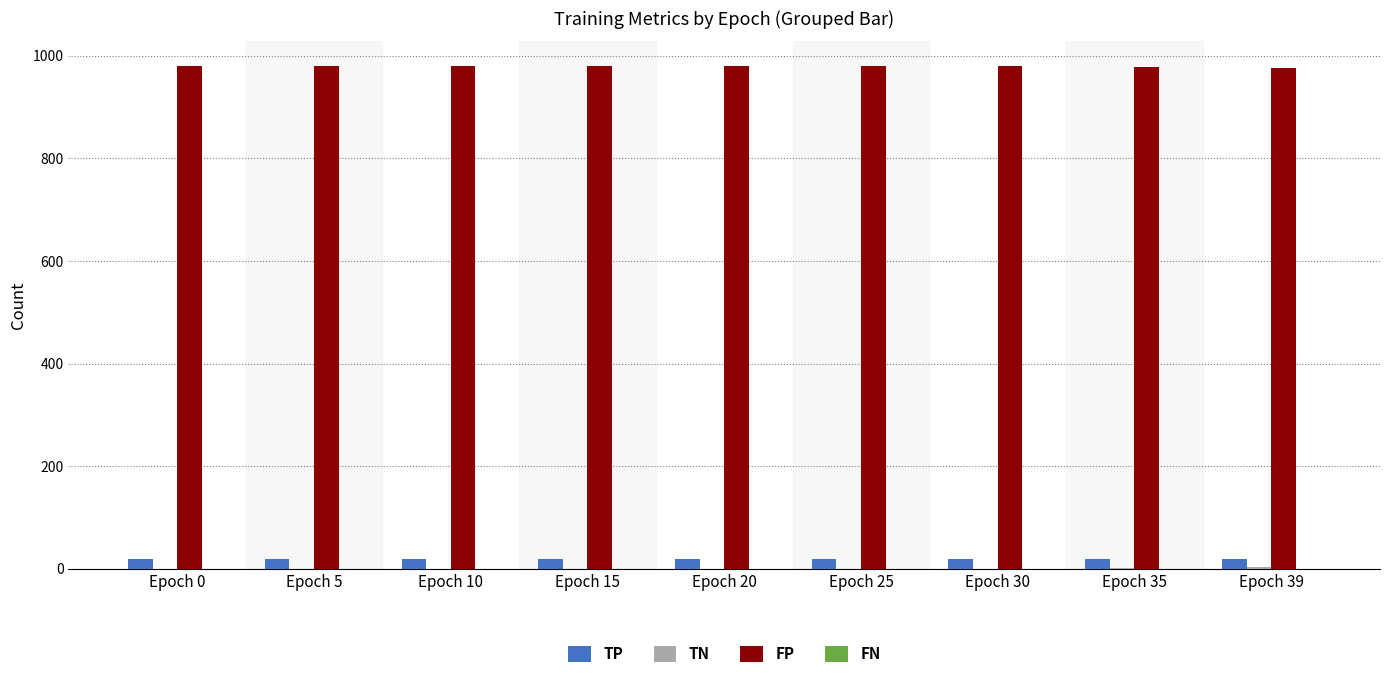

Is it true that FP equals 1410 at Epoch 30?

False